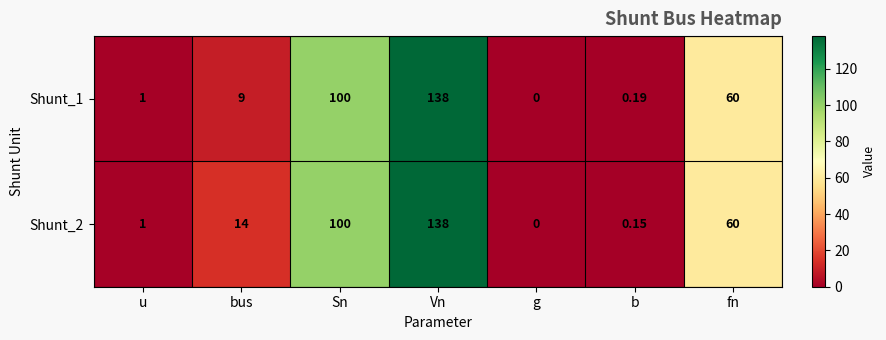

Rank the categories by Shunt_1 value from highest to lowest.

Vn, Sn, fn, bus, u, b, g